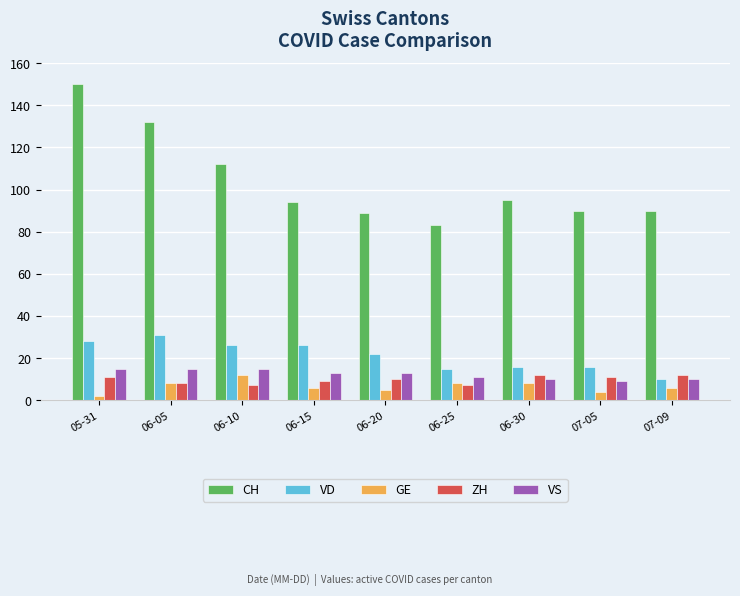

What is the value of the CH bar at the 9th from the left?

90